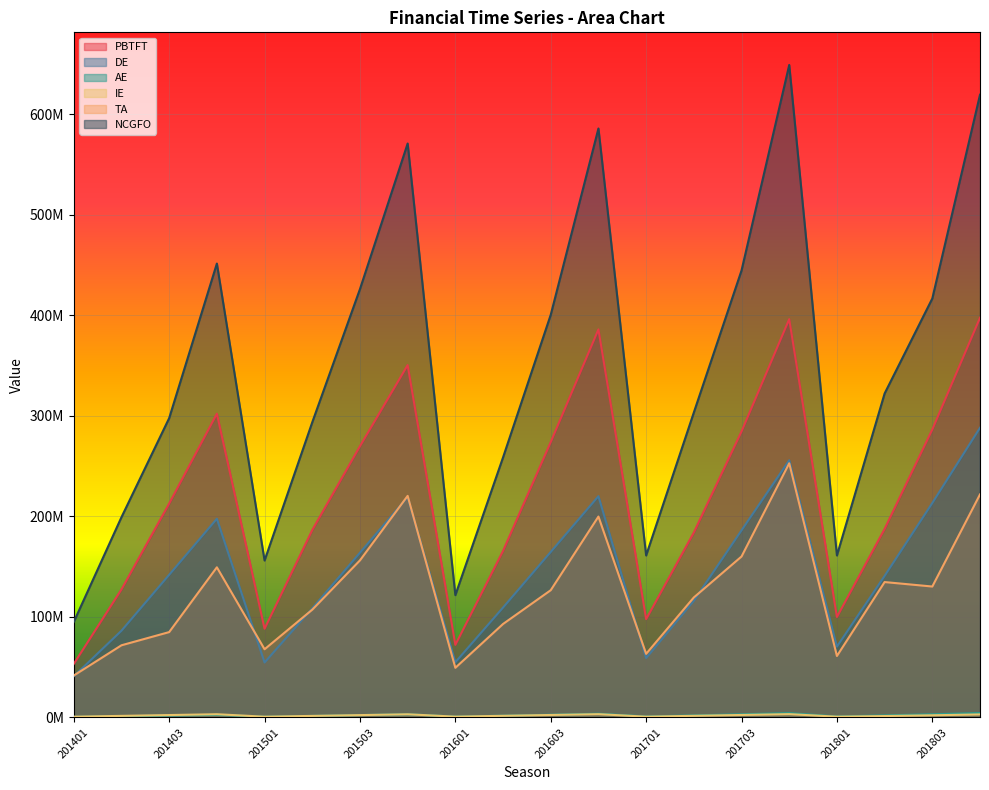

What is the lowest value of the IE series?

793942